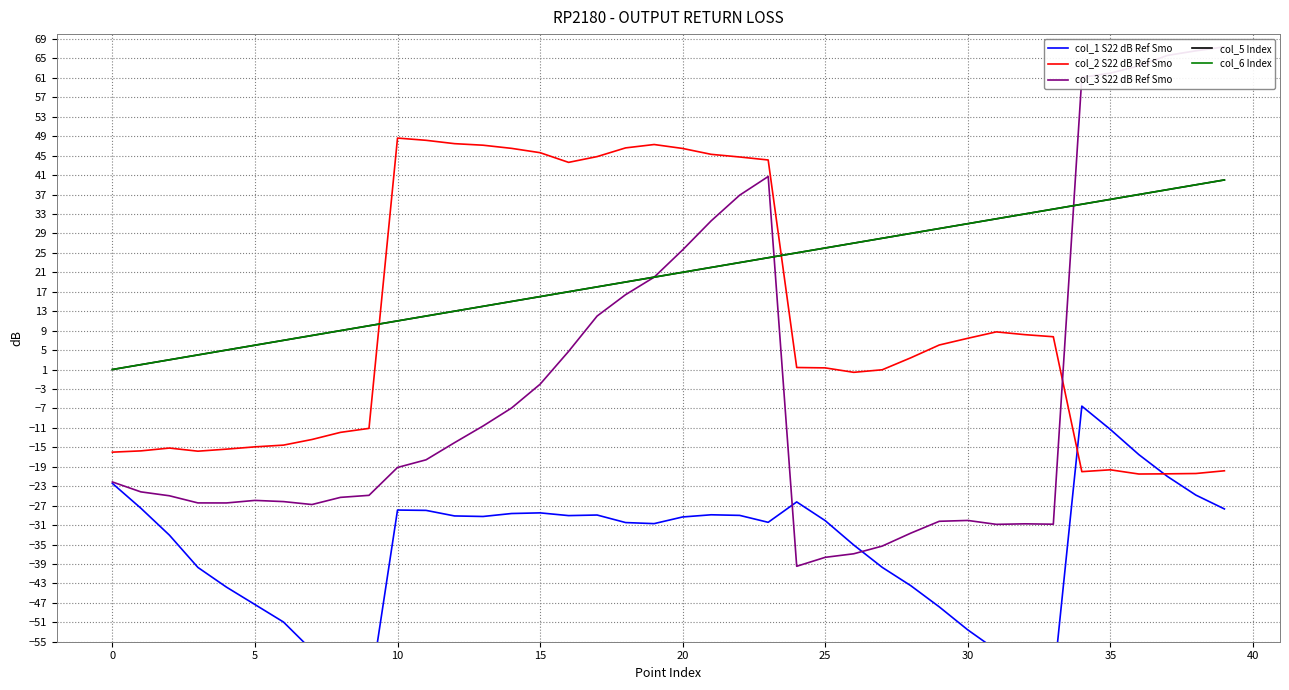

At which label does col_3 S22 dB Ref Smo first exceed -19?

11